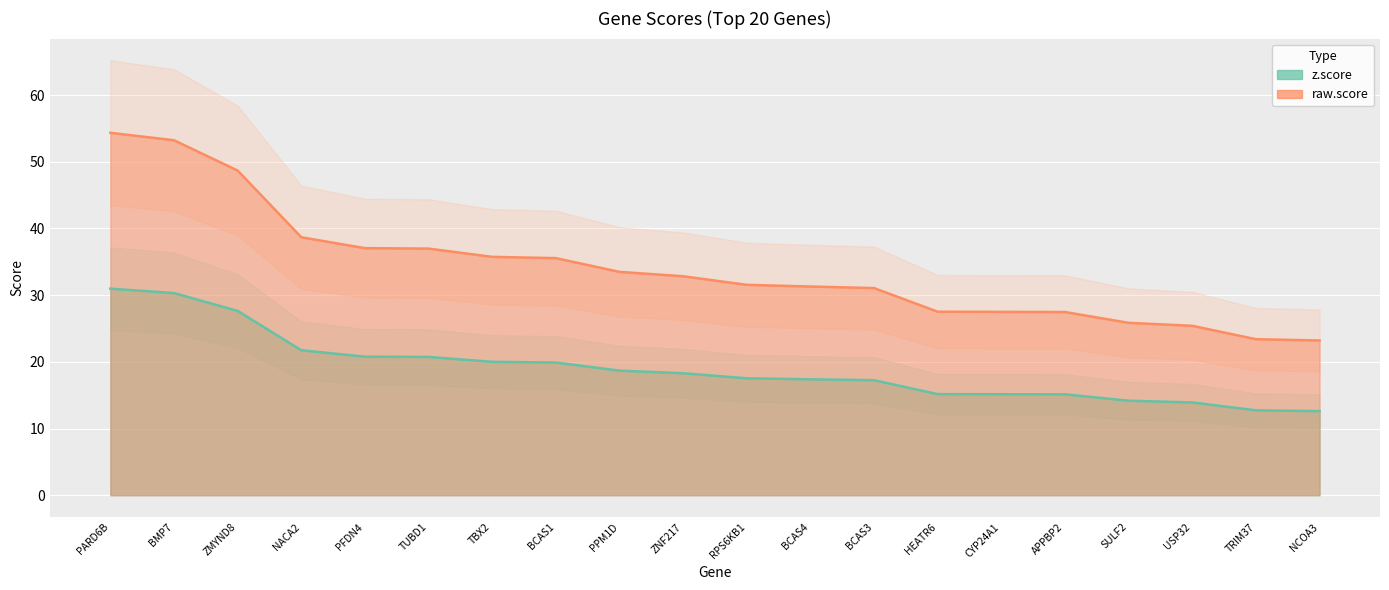

Where is raw.score nearest to the value 38?

NACA2